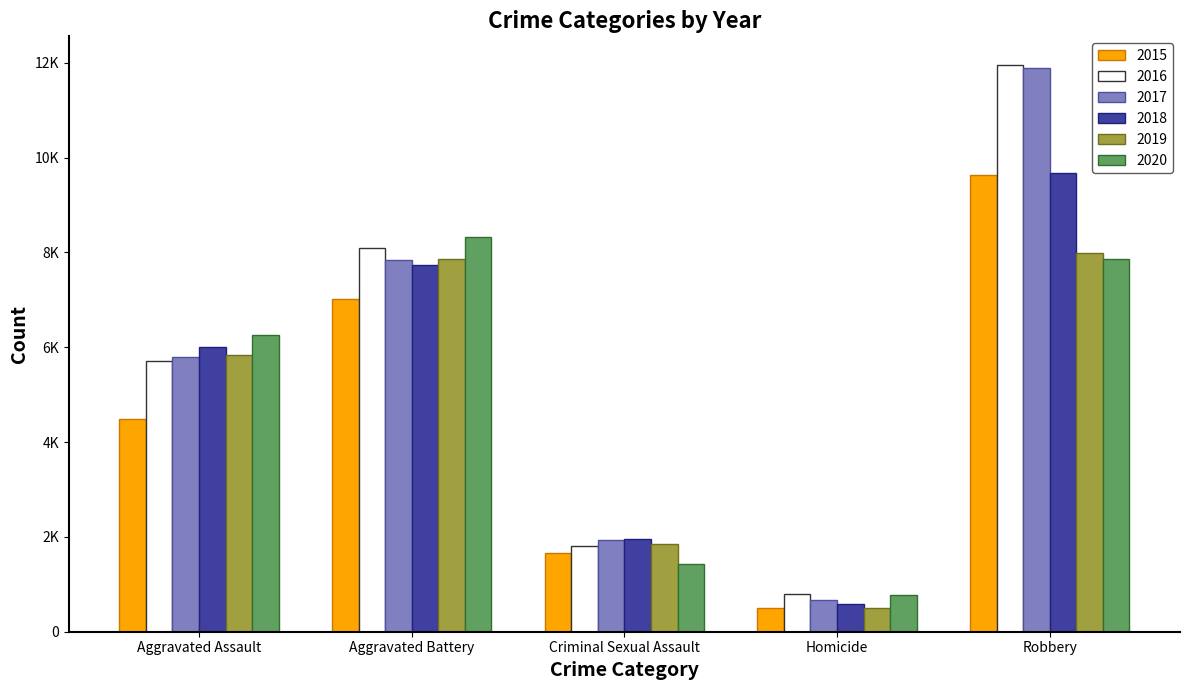

What is the label of the 5th bar from the right?

Aggravated Assault